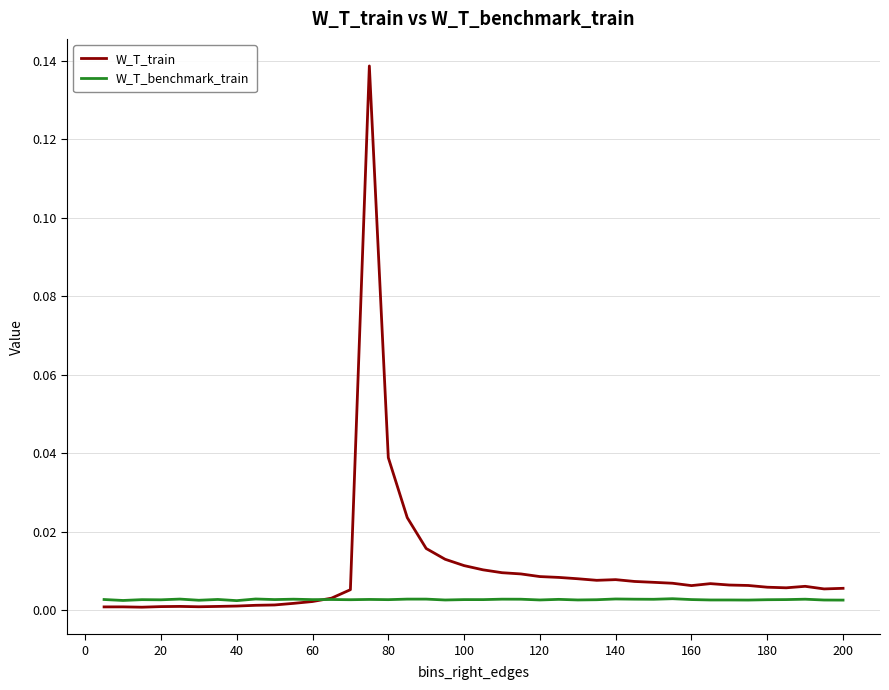

Which series has the widest spread of values?

W_T_train